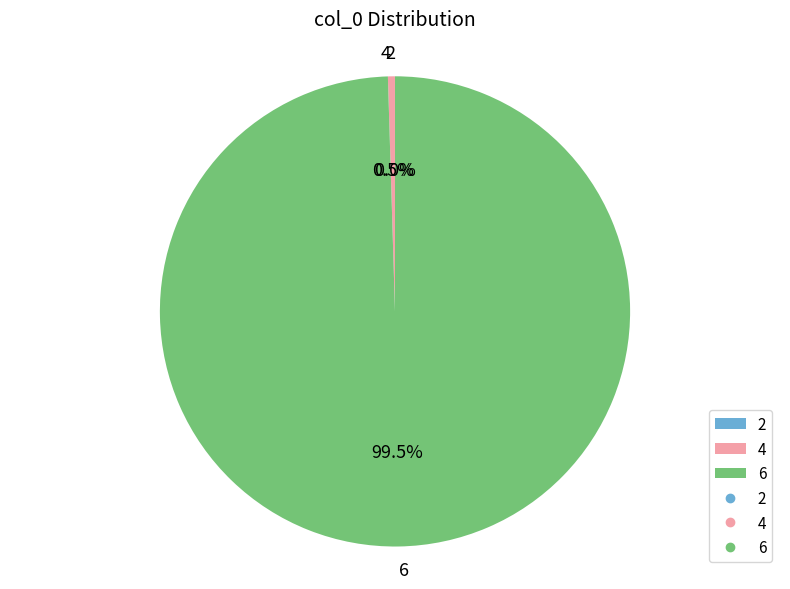

What is the majority slice?

6